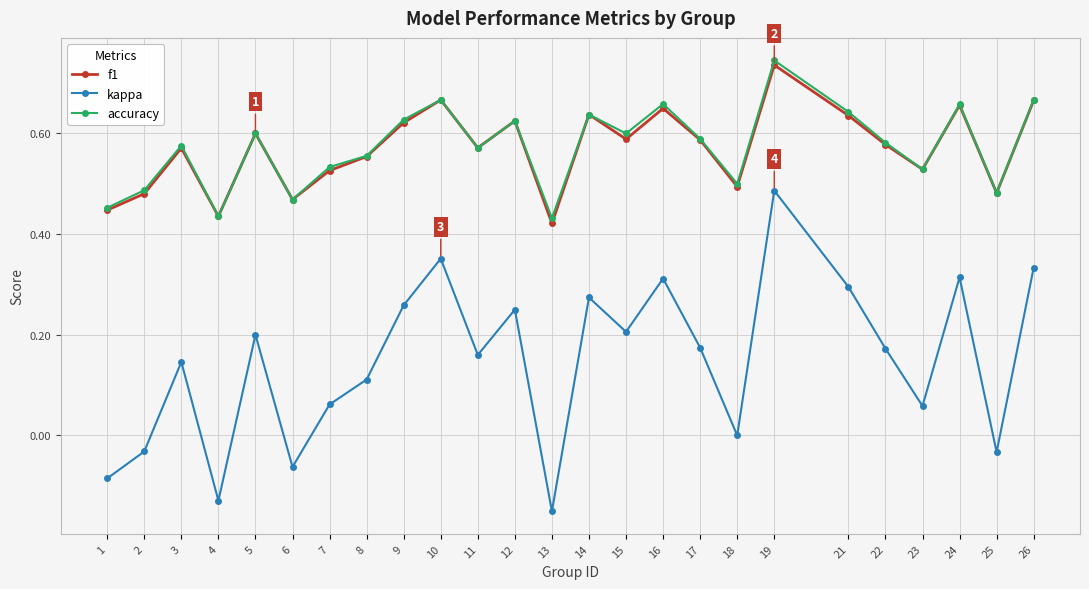

How many series are shown in this chart?

3